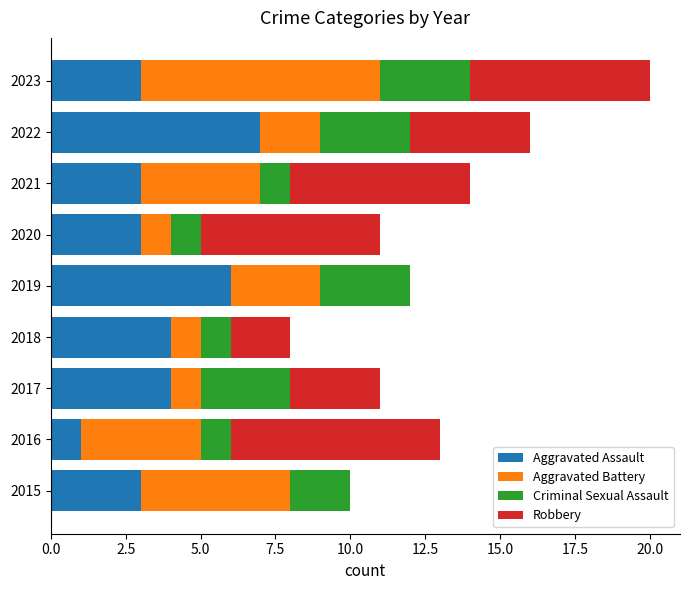

At which label does Aggravated Assault reach its peak?

2022